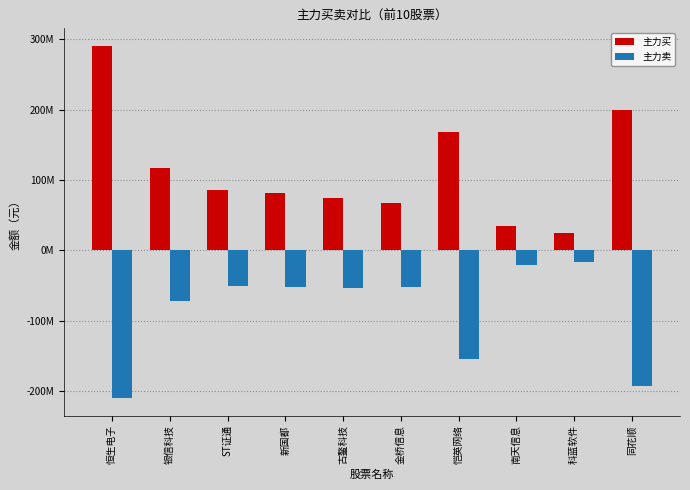

Rank the categories by 主力卖 value from lowest to highest.

恒生电子, 同花顺, 恺英网络, 银信科技, 古鳌科技, 金桥信息, 新国都, ST证通, 南天信息, 科蓝软件